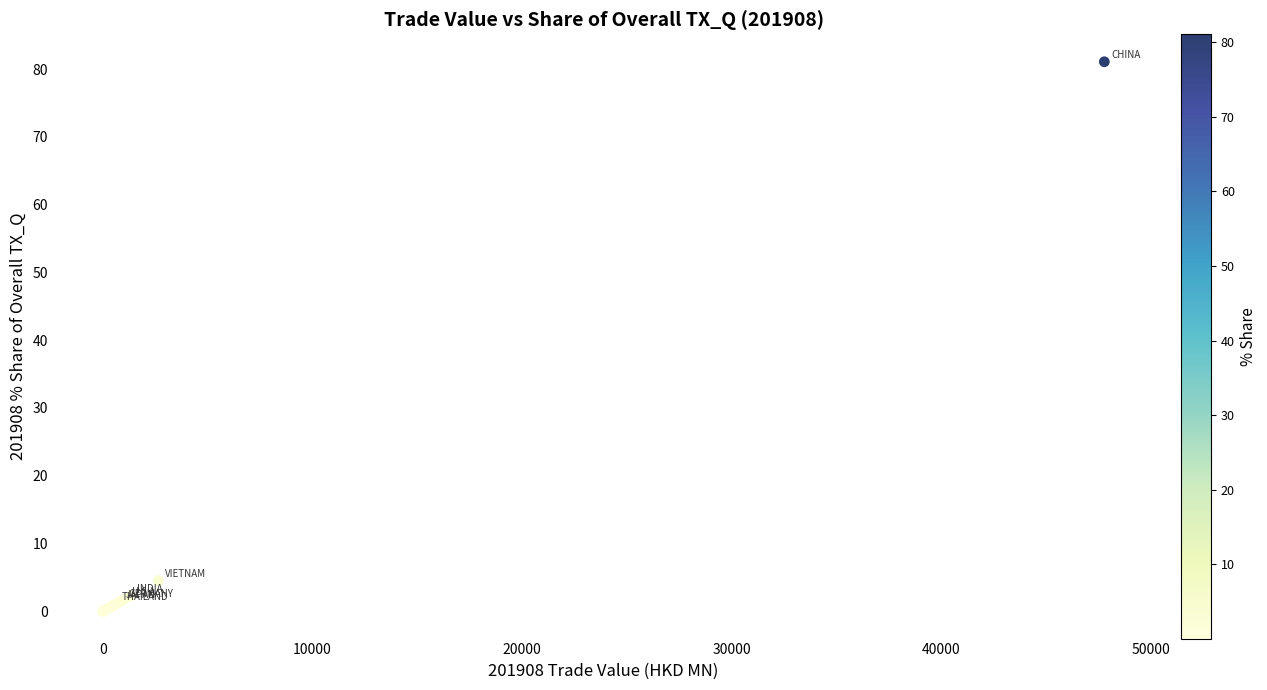

What Y value in the scatter plot is closest to 40?

4.5